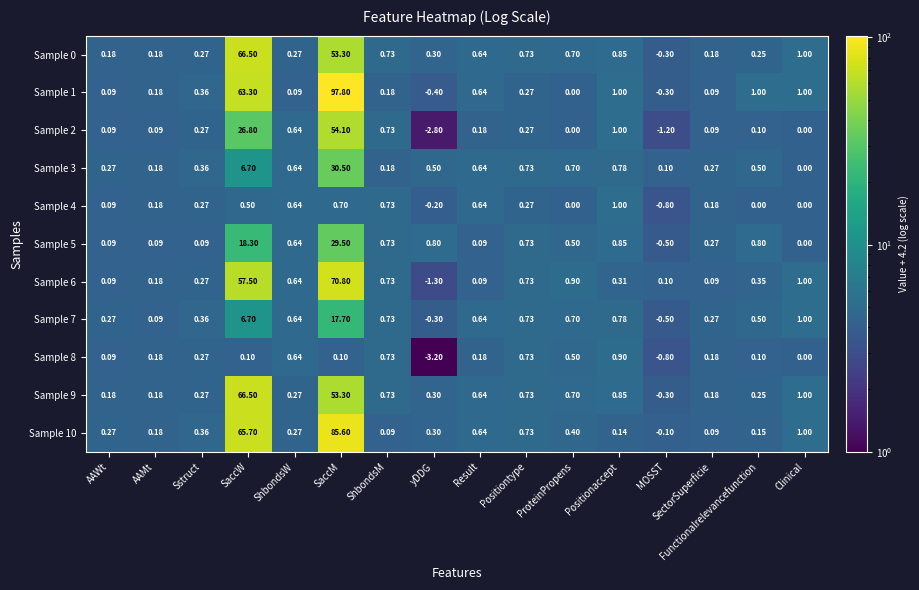

At which category is the sum across all series the highest?

SaccM